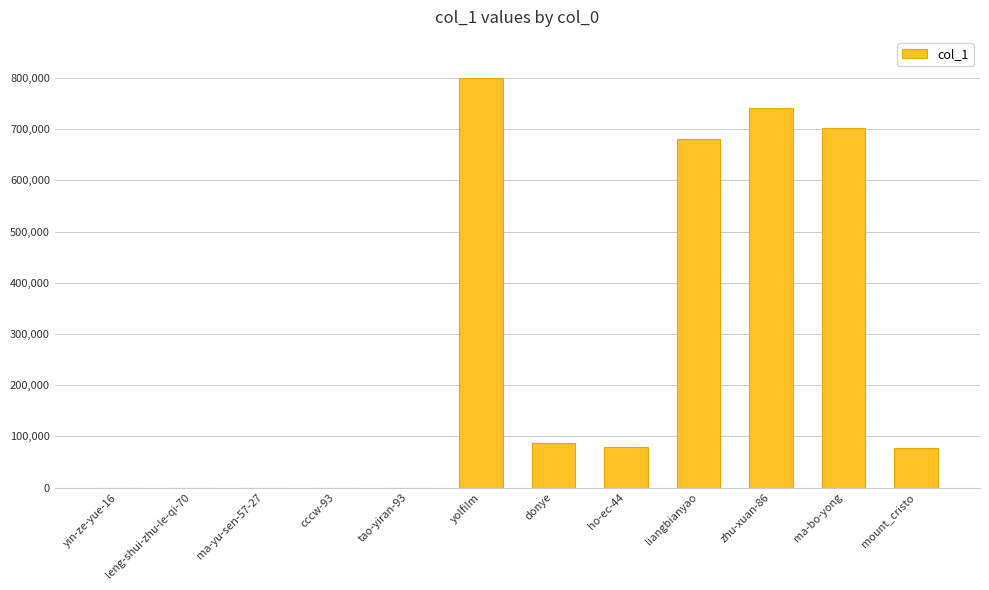

Which category has the highest value across all series?

yolfilm